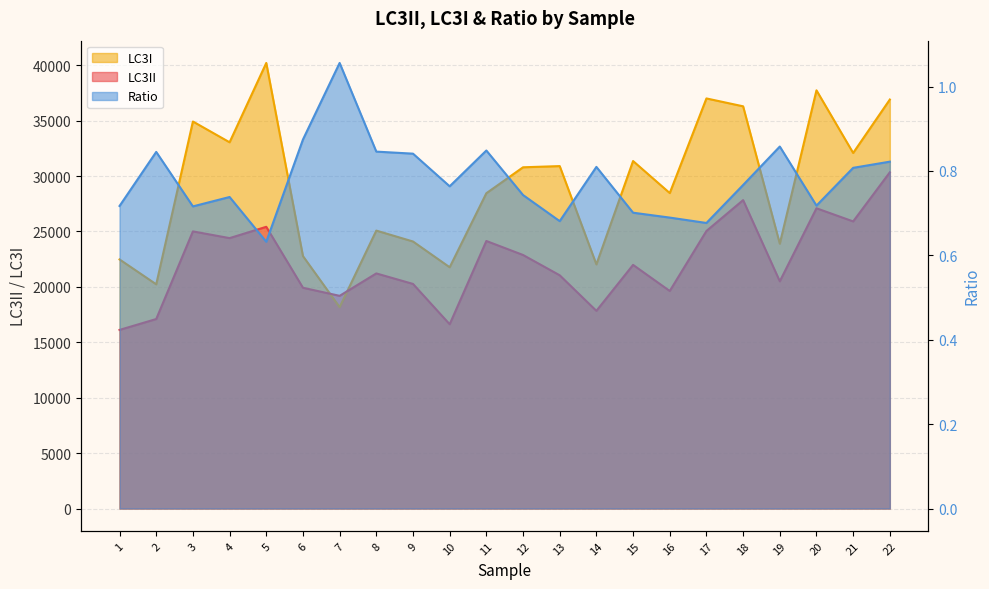

Reading right to left, what are all the values shown in this chart?

LC3II: 22=30341.0	21=25908.0	20=27093.0	19=20503.0	18=27831.0	17=25045.0	16=19629.0	15=21985.0	14=17838.0	13=21047.0	12=22879.0	11=24142.0	10=16628.0	9=20267.0	8=21215.0	7=19192.0	6=19922.0	5=25422.0	4=24401.0	3=25008.0	2=17100.0	1=16118.0
LC3I: 22=36906.0	21=32085.0	20=37736.0	19=23897.0	18=36294.0	17=37005.0	16=28466.0	15=31356.0	14=22031.0	13=30900.0	12=30792.0	11=28451.0	10=21772.0	9=24096.0	8=25079.0	7=18173.0	6=22779.0	5=40207.0	4=33048.0	3=34923.0	2=20232.0	1=22477.0
Ratio: 22=0.8	21=0.8	20=0.7	19=0.9	18=0.8	17=0.7	16=0.7	15=0.7	14=0.8	13=0.7	12=0.7	11=0.8	10=0.8	9=0.8	8=0.8	7=1.1	6=0.9	5=0.6	4=0.7	3=0.7	2=0.8	1=0.7